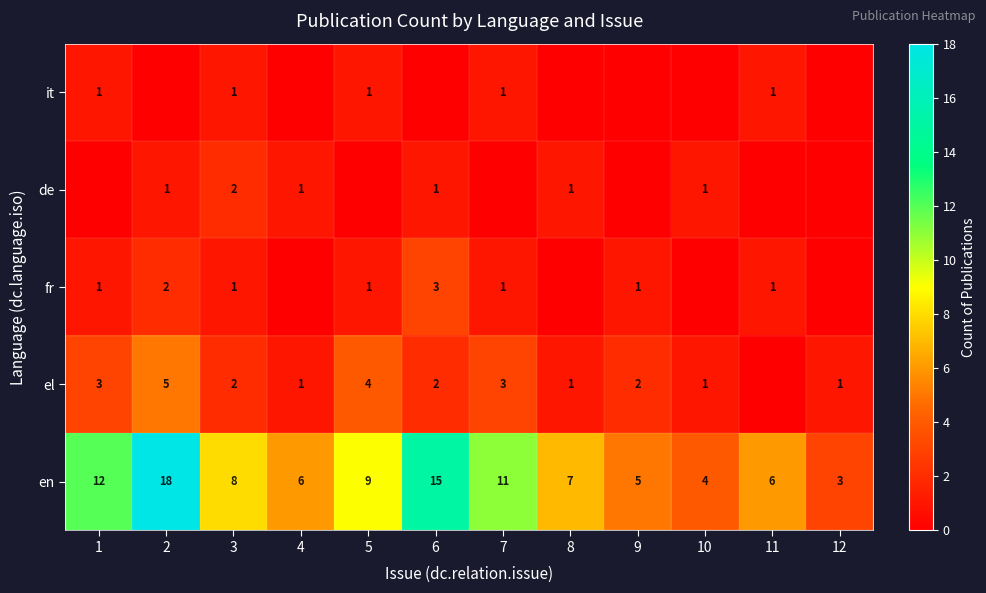

What is the spread (max minus min) of values at 3?

7